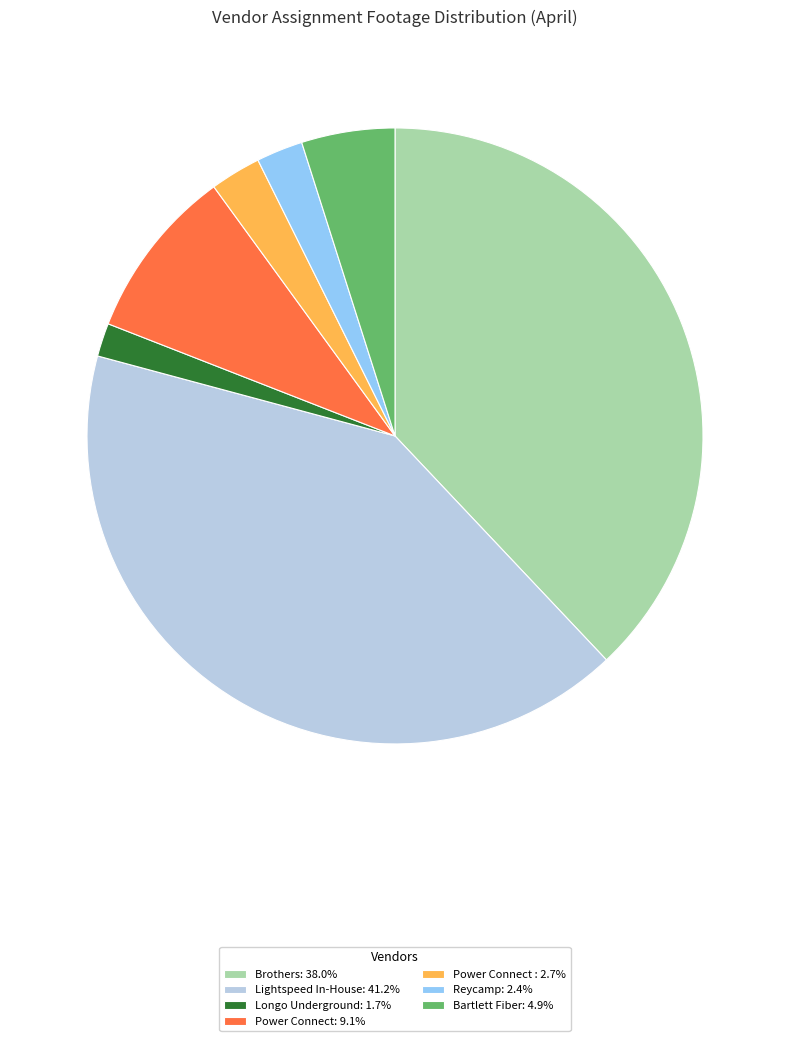

What is the ratio of the value at Lightspeed In-House: 41.2% to the value at Bartlett Fiber: 4.9%?

8.4